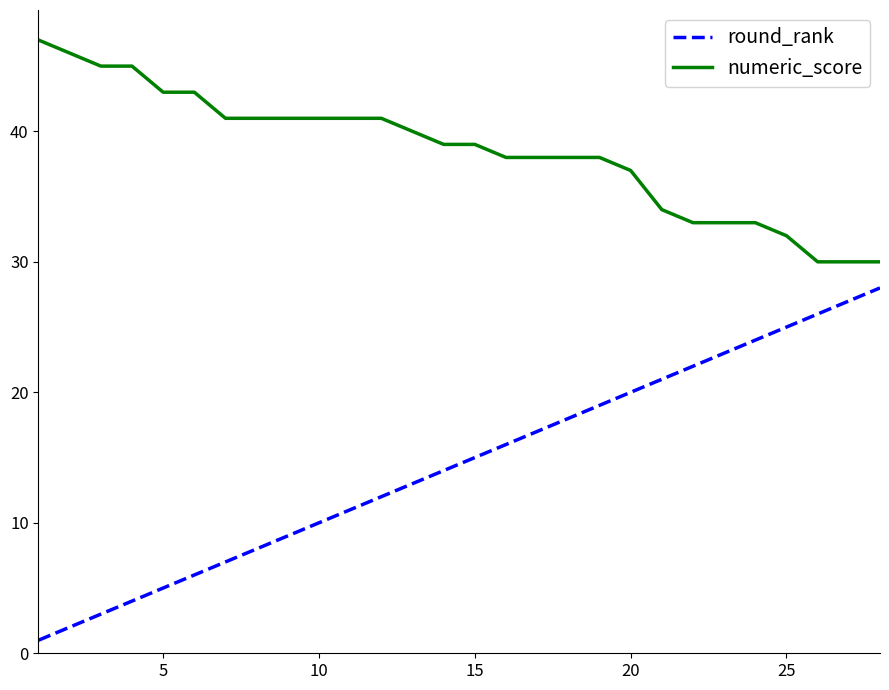

Rank the series by their maximum value, from highest to lowest.

numeric_score, round_rank